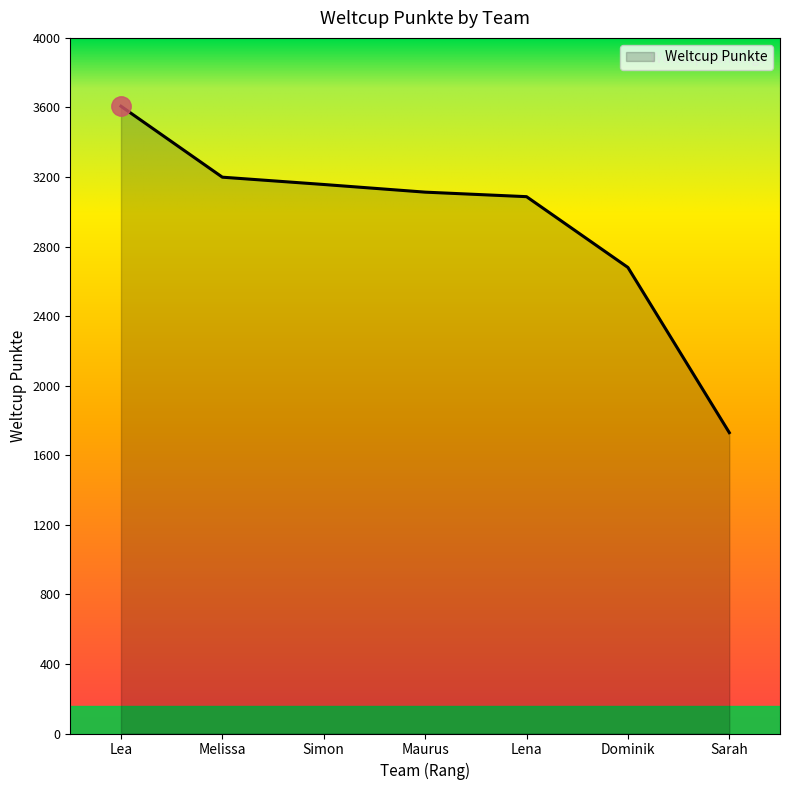

Where is the data nearest to the value 2668?

Dominik